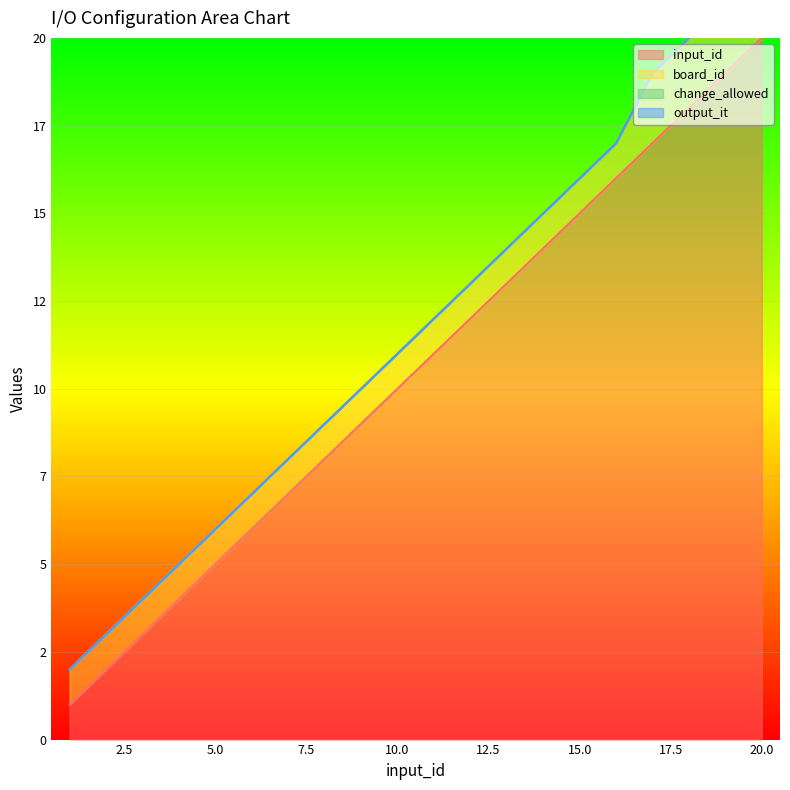

Count the number of data series in this chart.

4